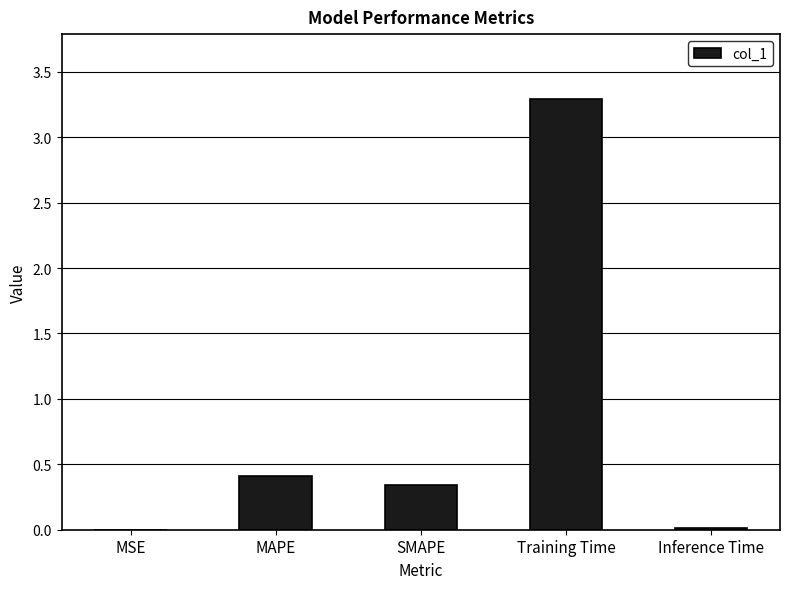

What is the sum of the values at Training Time and SMAPE?

3.6